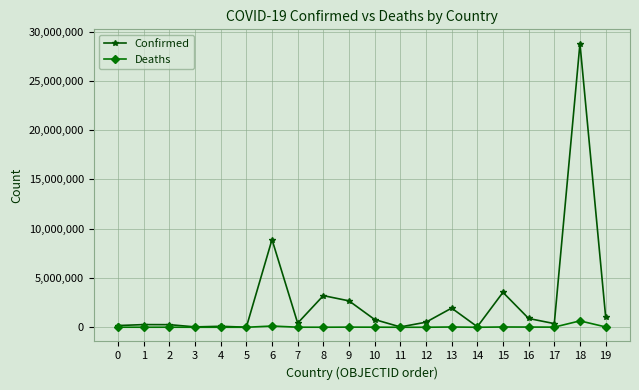

List the series in order of their overall mean, highest first.

Confirmed, Deaths